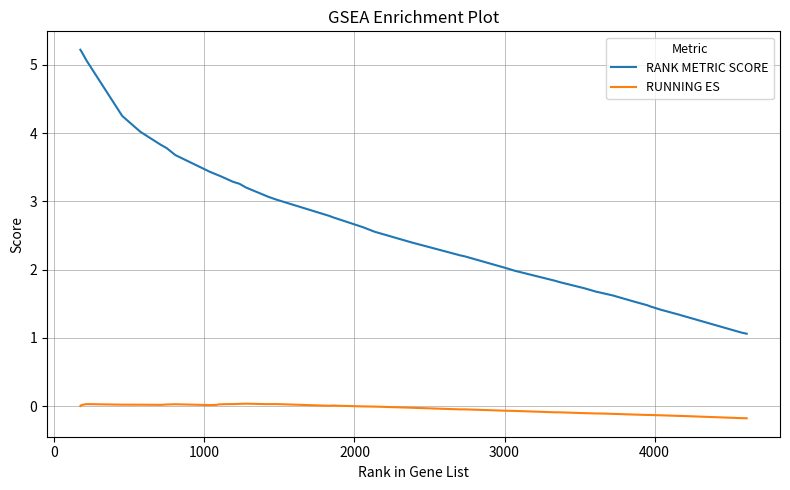

Which series has the largest total across all categories?

RANK METRIC SCORE